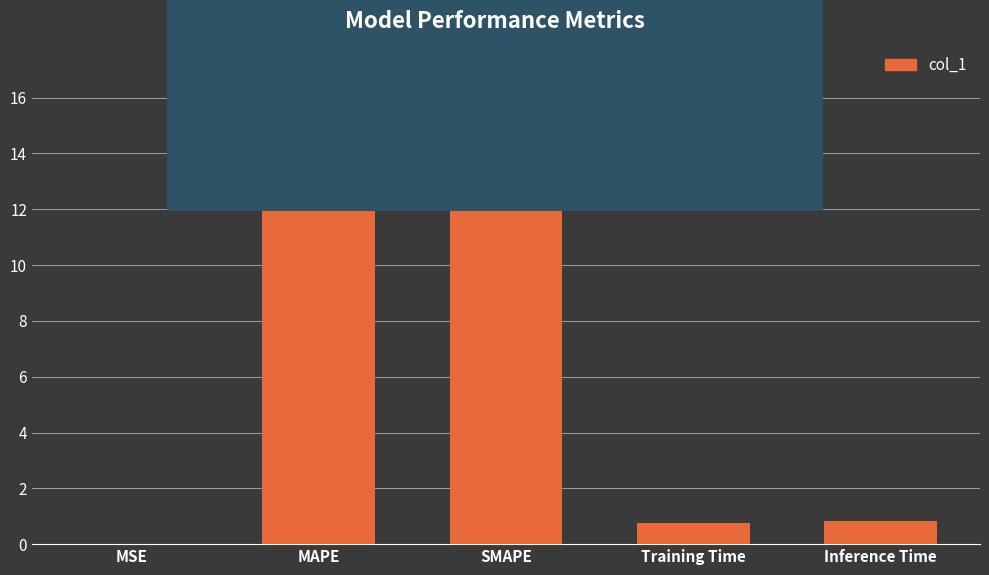

True or false: the data shows 14.5 at SMAPE.

True